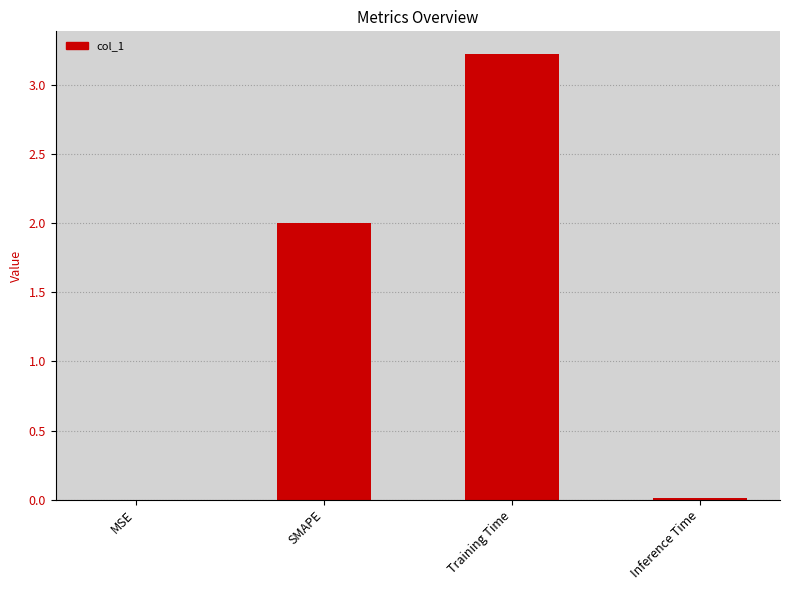

Which has a higher value, SMAPE or Training Time?

Training Time